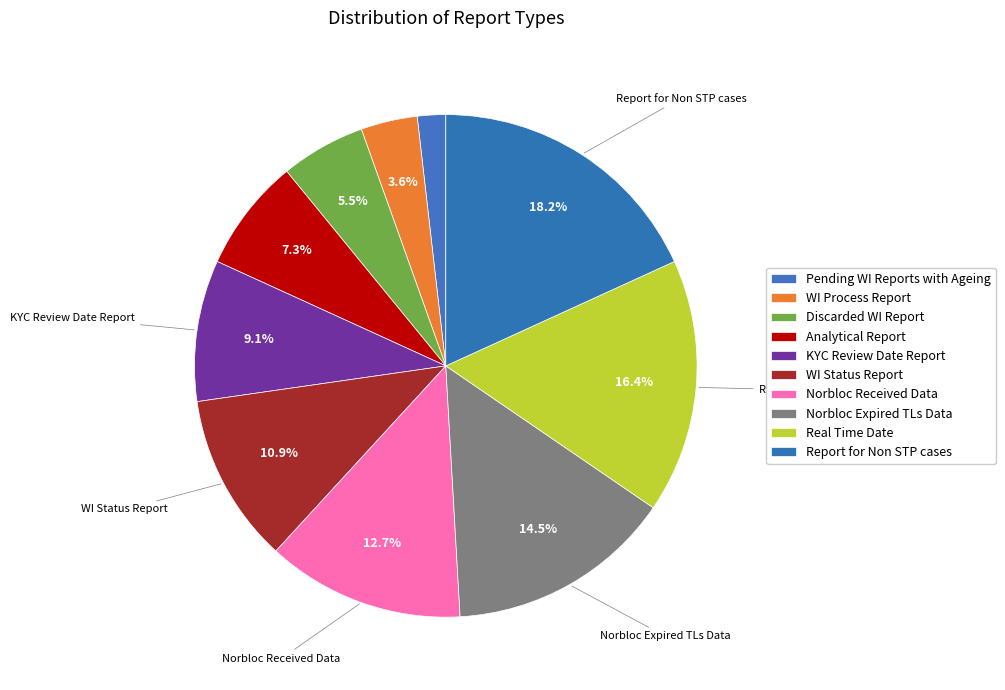

What is the change in value from Discarded WI Report to Report for Non STP cases?

+7